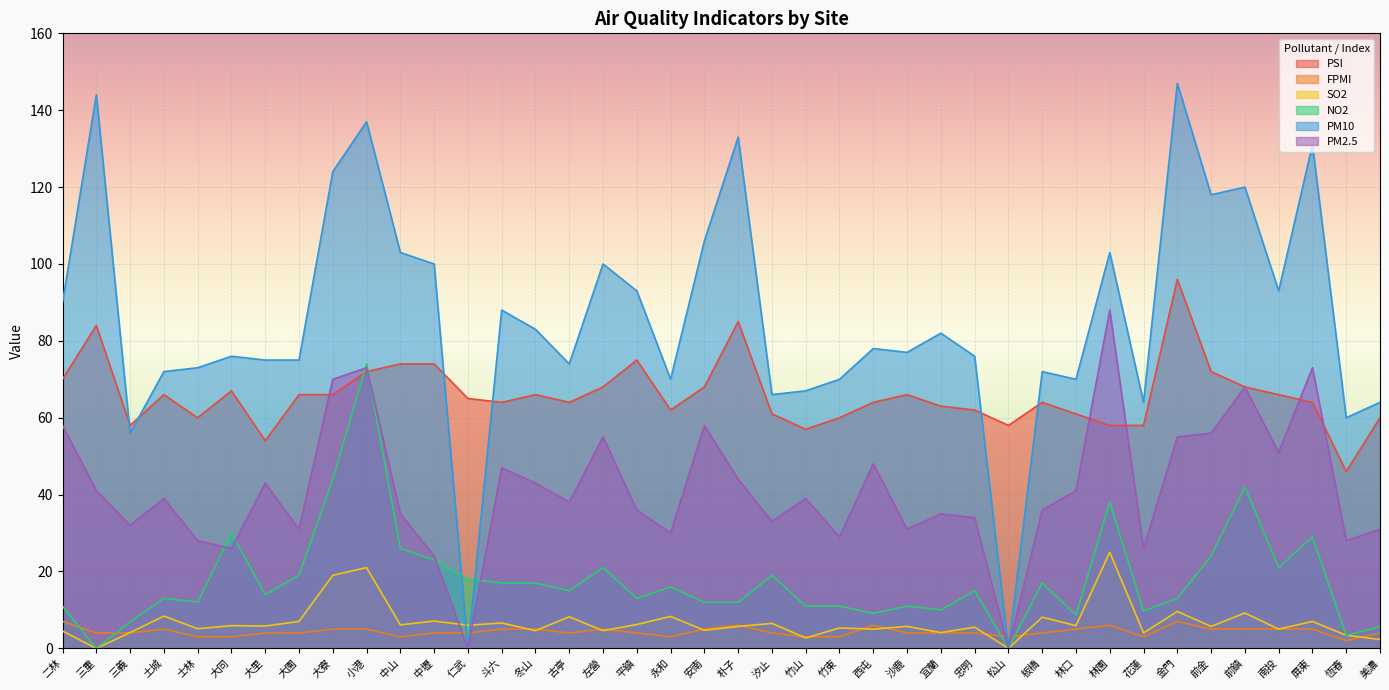

At which category does the chart reach its minimum across all series?

三重